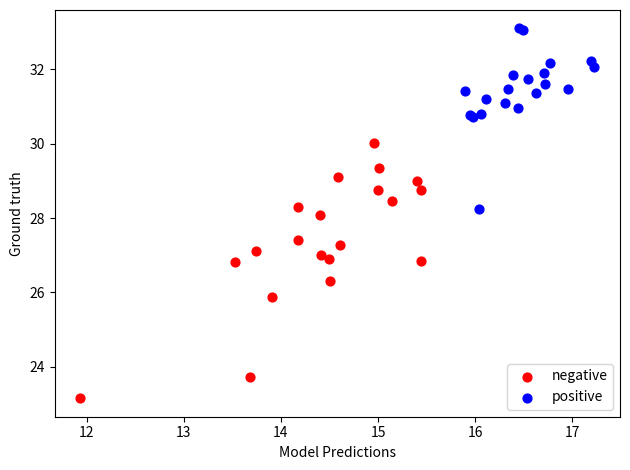

Which series reaches the minimum Y coordinate?

negative